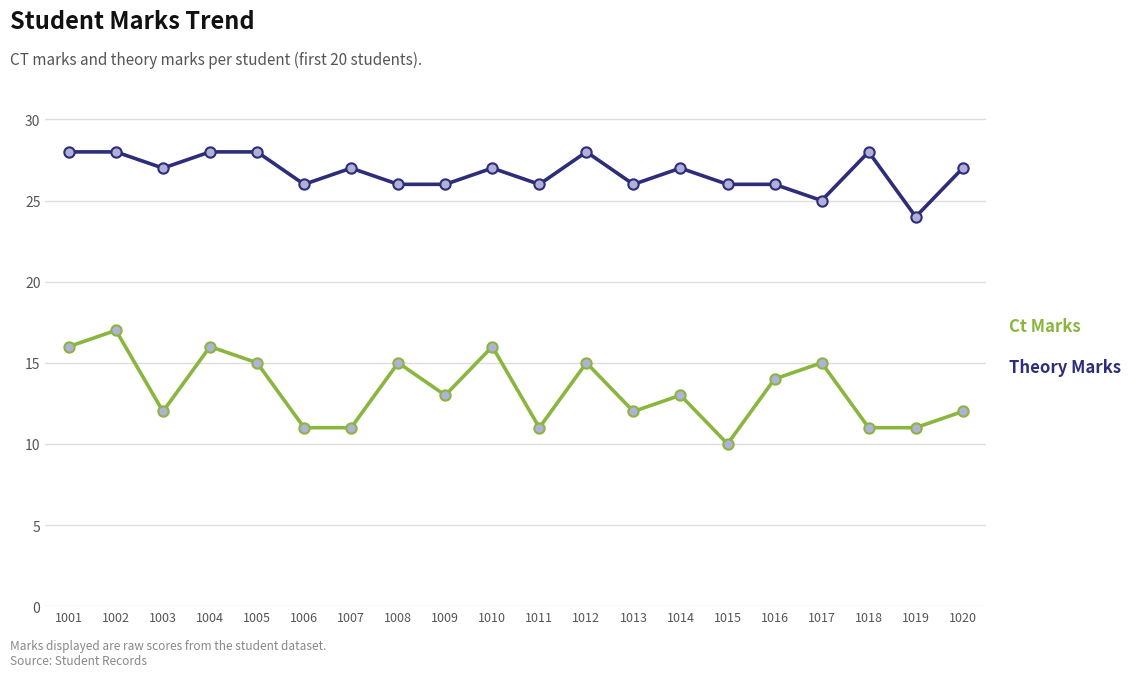

What are all the series names shown in the legend?

Ct Marks, Theory Marks